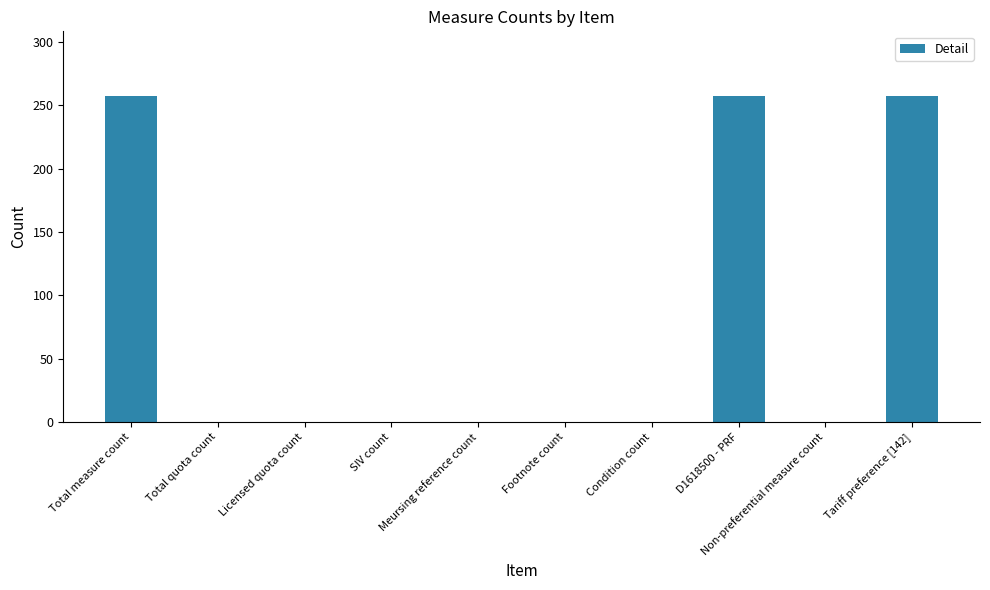

What is the sum of all values?

771